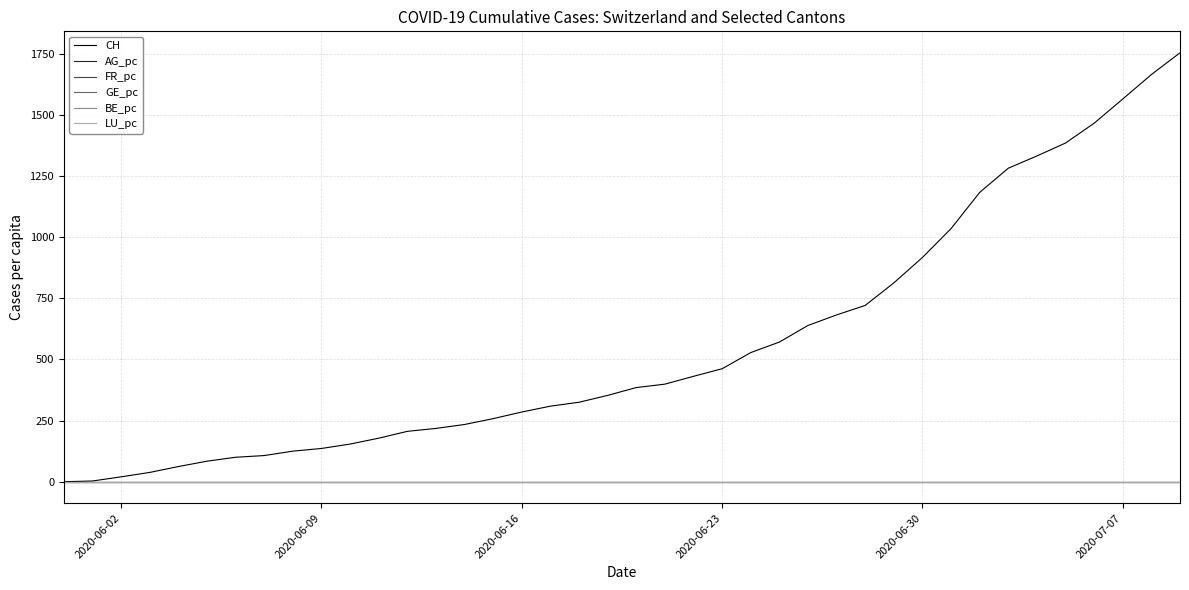

Which series has the widest spread of values?

CH